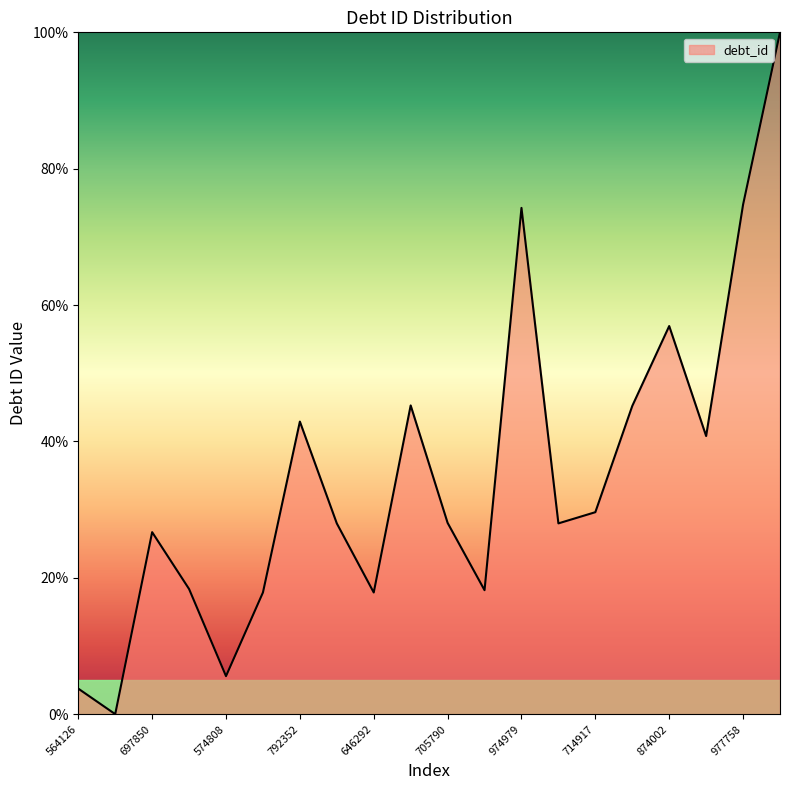

What is the greatest value displayed?

100.0